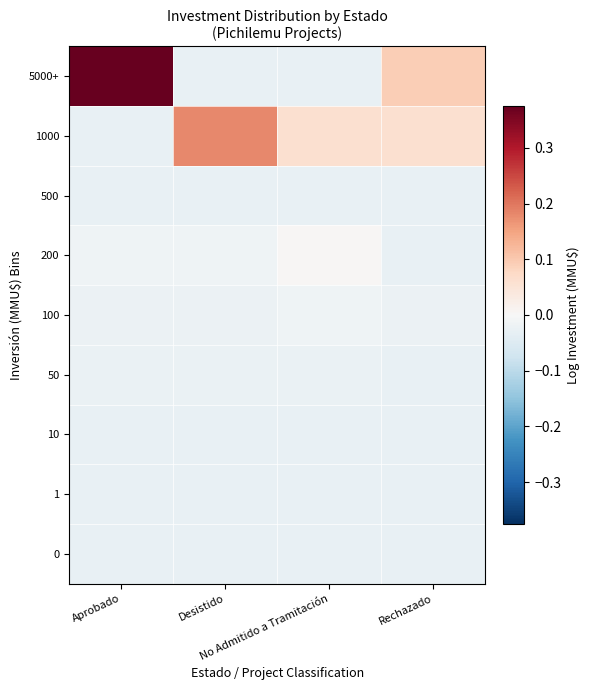

At which category does the chart reach its peak across all series?

Aprobado